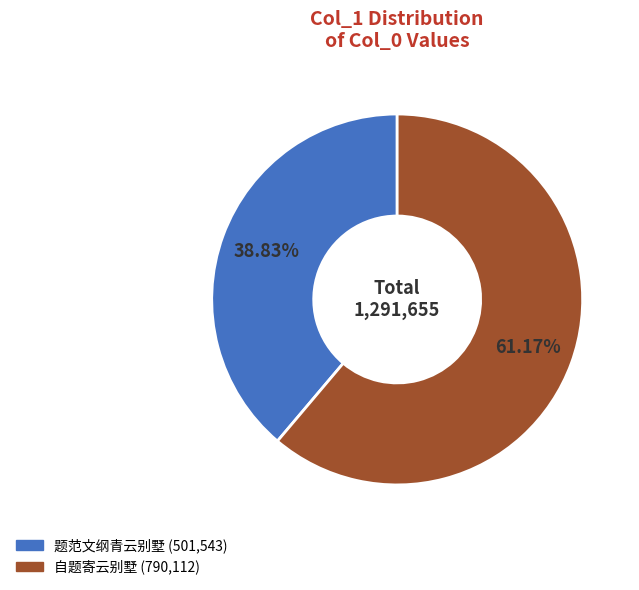

What percentage do 题范文纲青云别墅 and 自题寄云别墅 together represent?

100.0%